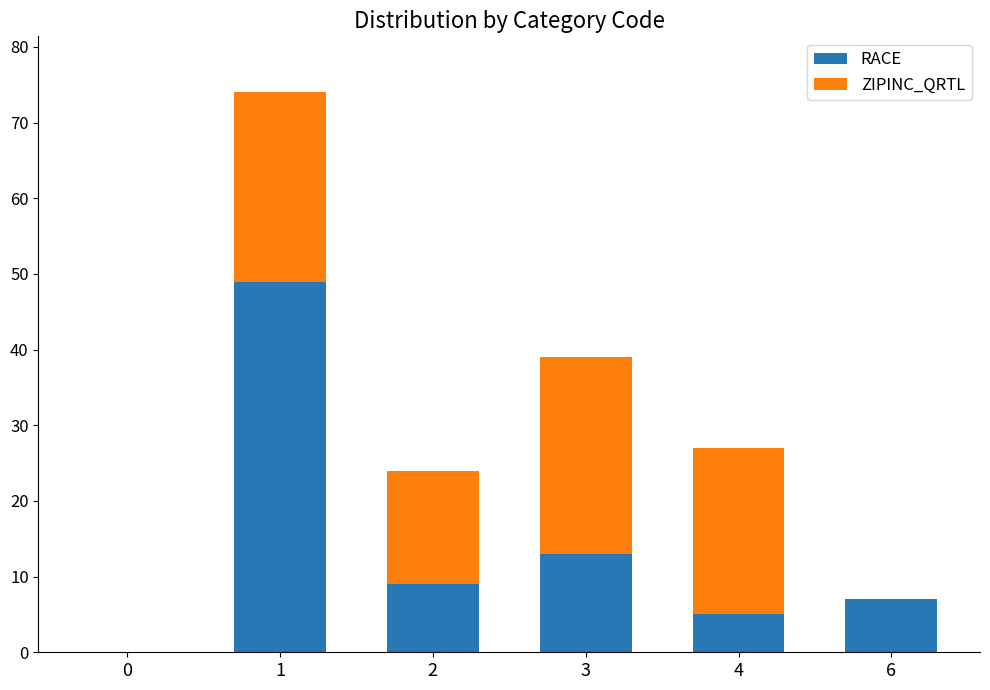

Is it true that RACE equals 13 at 3?

True